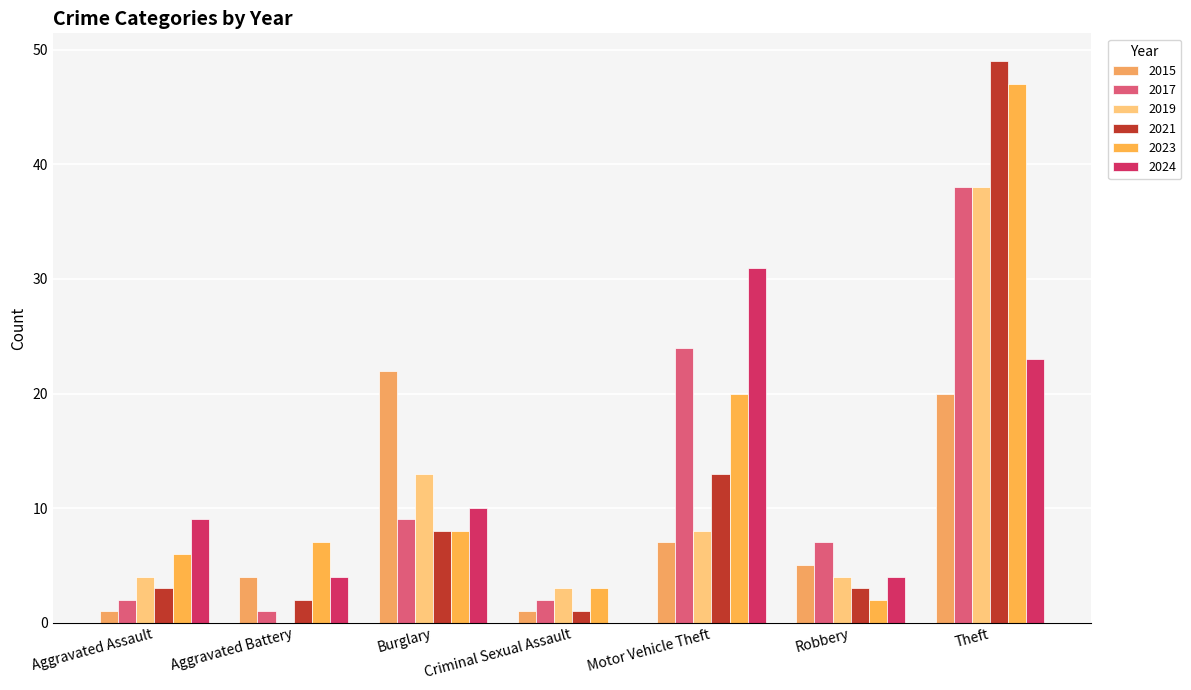

Which series has the largest range (max minus min)?

2021